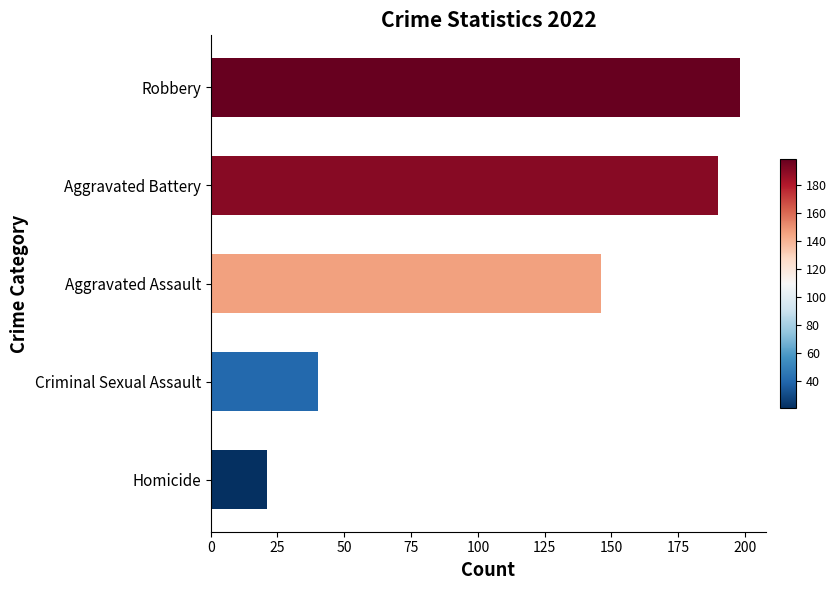

Is it true that the value at Aggravated Battery is 269?

False